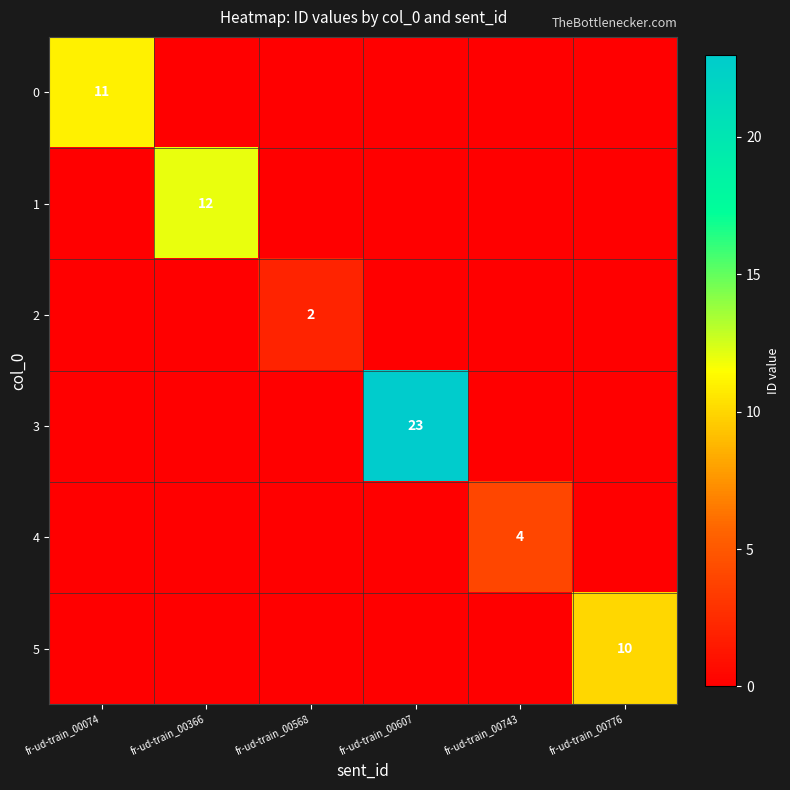

Where is 0 nearest to the value 5?

fr-ud-train_00366